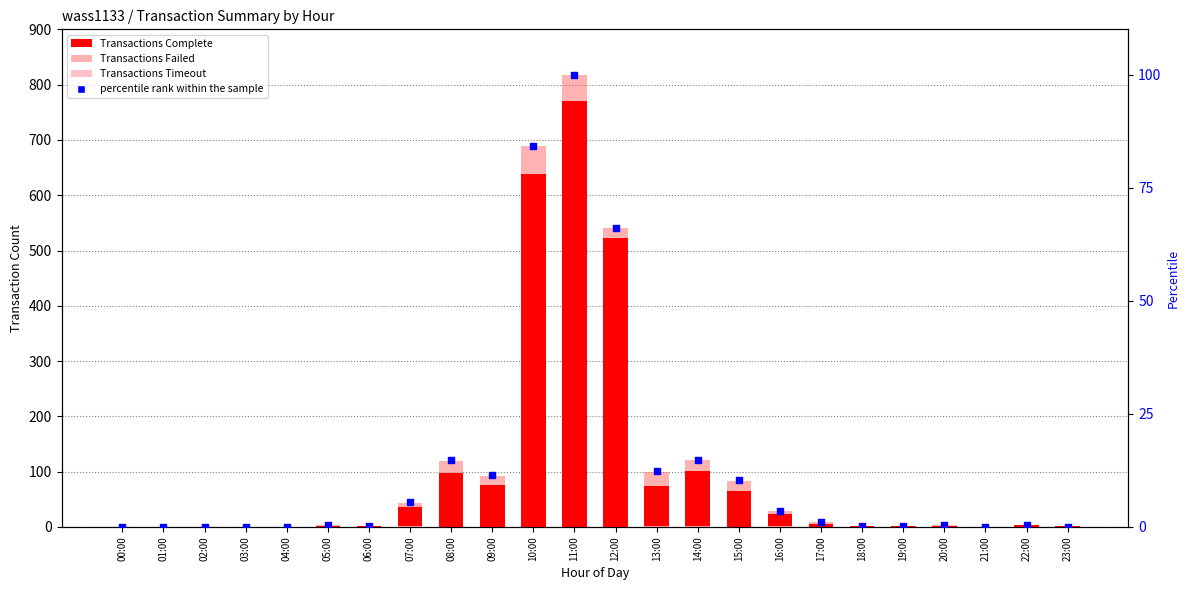

At how many categories does at least one series exceed 266?

3